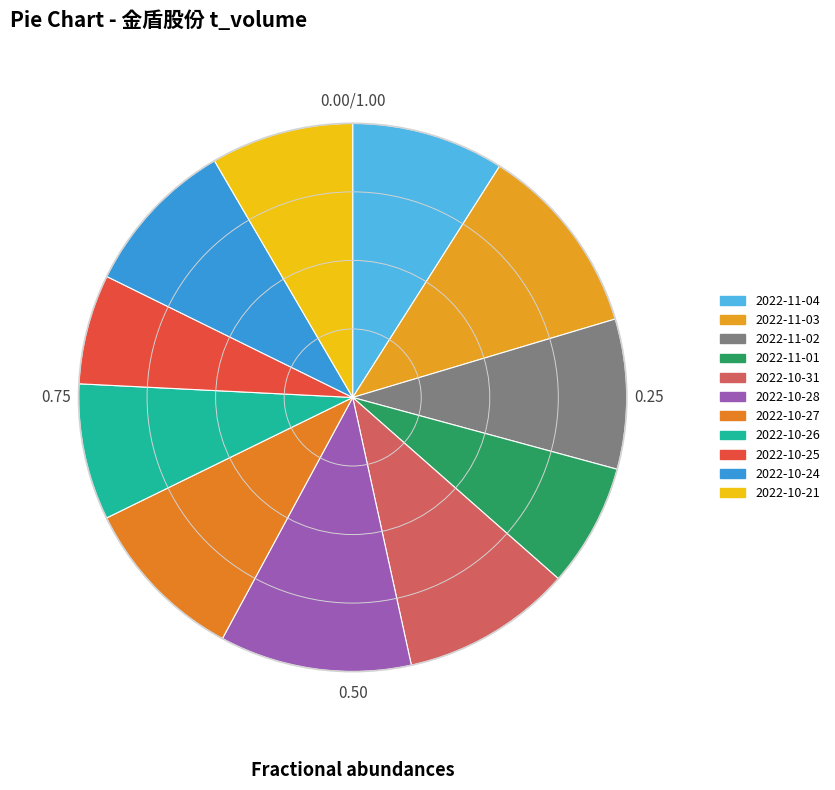

How many segments does this pie chart have?

11